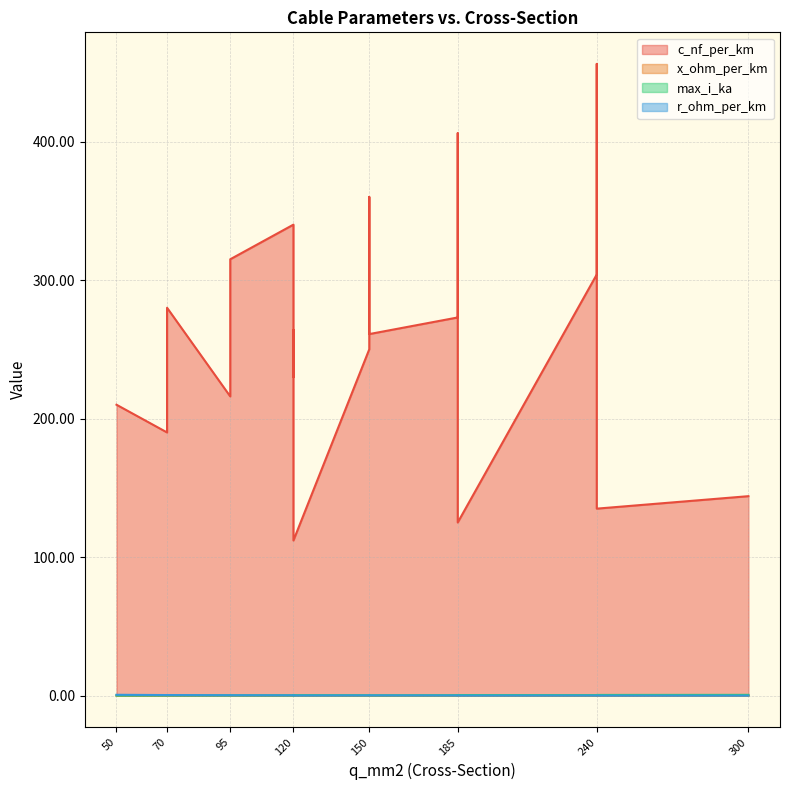

True or false: r_ohm_per_km has more than 0 points higher than both neighbors.

True